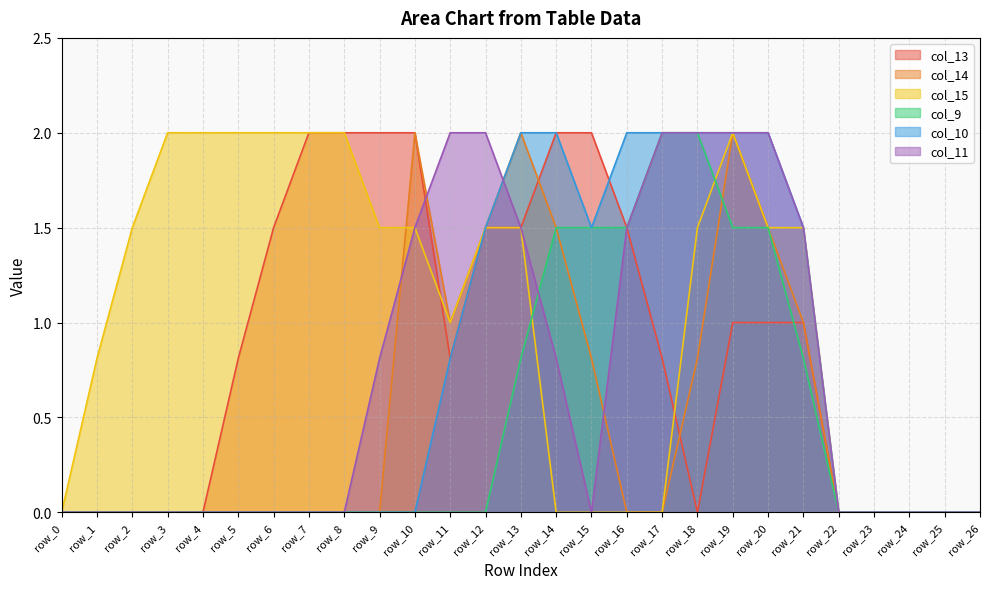

At which label does col_10 reach its minimum?

row_0